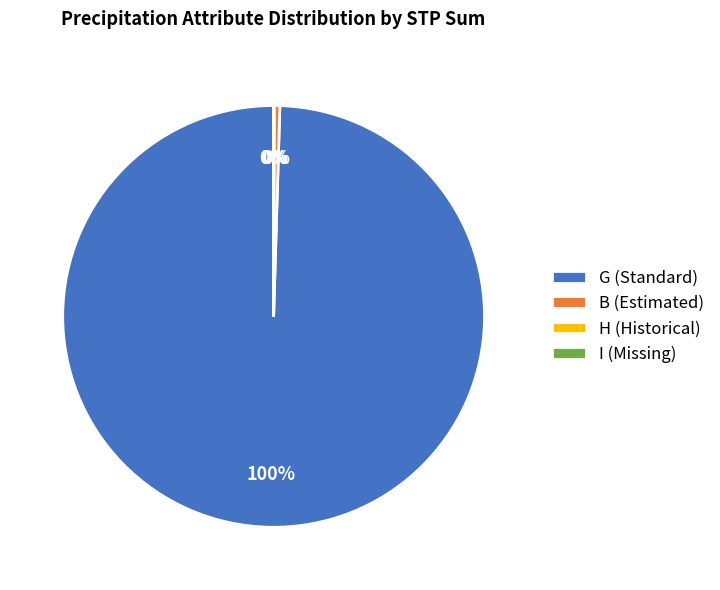

Which has a higher value, G (Standard) or B (Estimated)?

G (Standard)